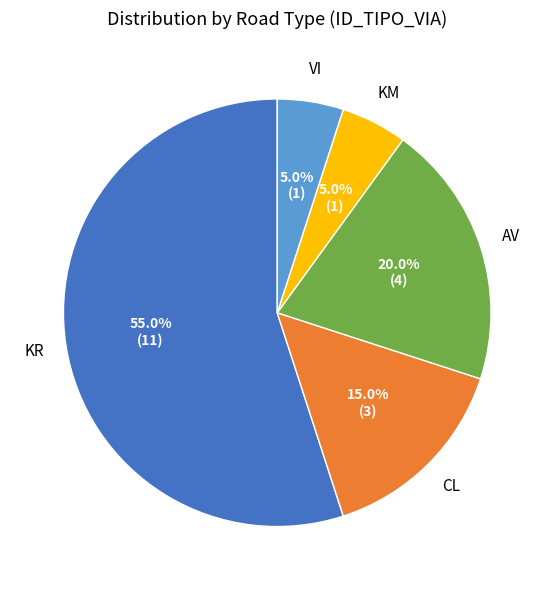

What is the largest slice in the pie chart?

KR